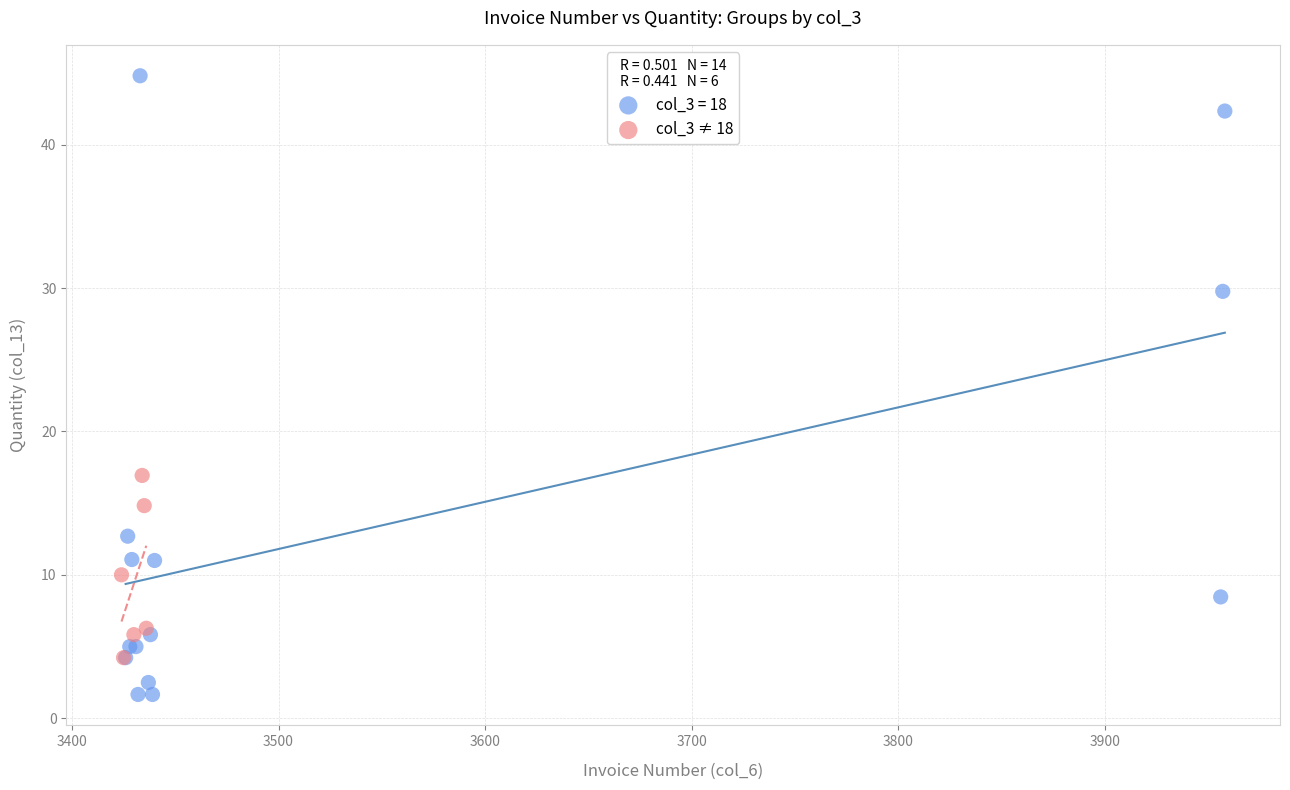

Which series contains the lowest Y value?

col_3 = 18